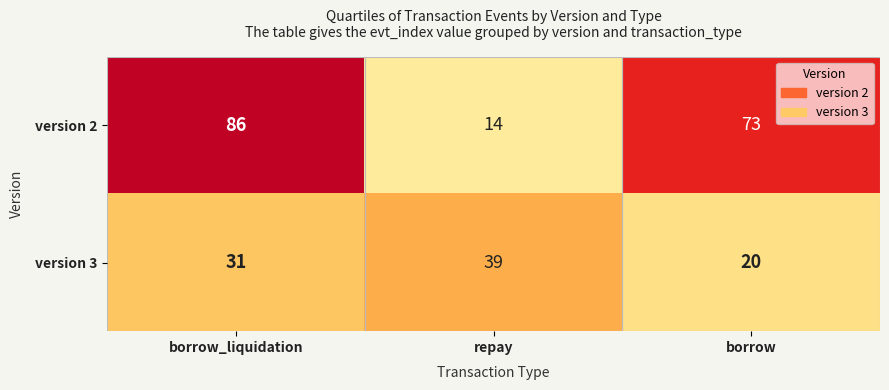

List the series in order of their peak value, highest first.

version 2, version 3